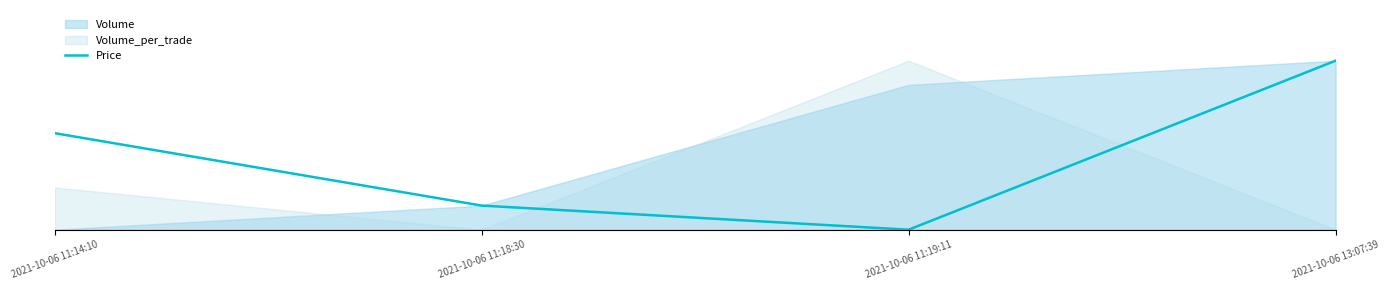

Reading left to right, transcribe all the data shown in this chart.

0.6	0.1	0.0	1.0